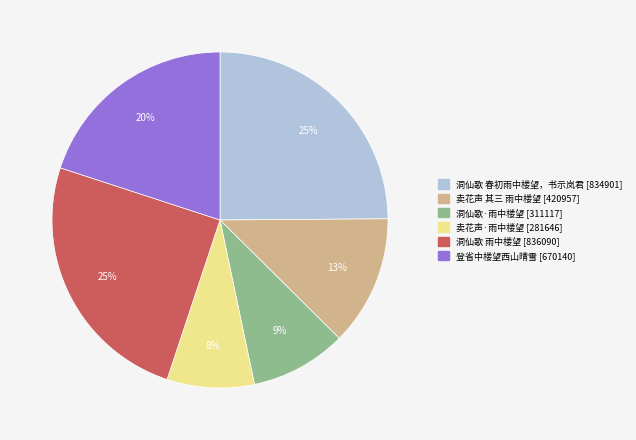

Is the sum of 登省中楼望西山晴雪 and 卖花声·雨中楼望 greater than half?

No